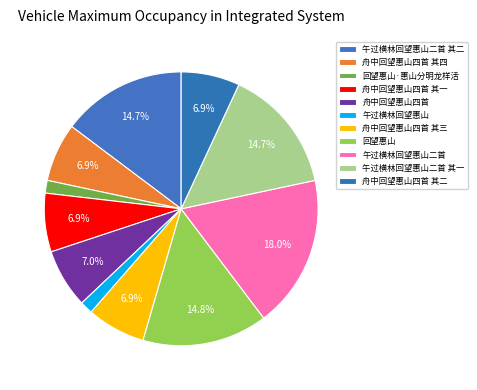

Which has a higher value, 舟中回望惠山四首 其二 or 舟中回望惠山四首 其四?

舟中回望惠山四首 其四